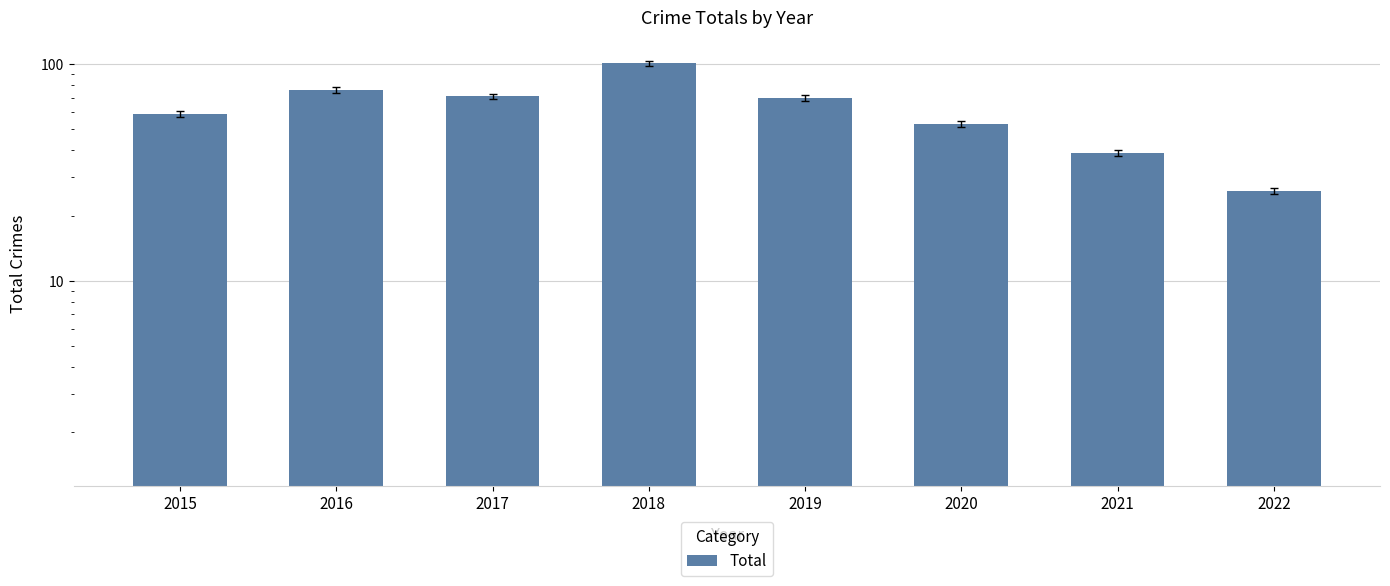

How many values exceed 70?

3